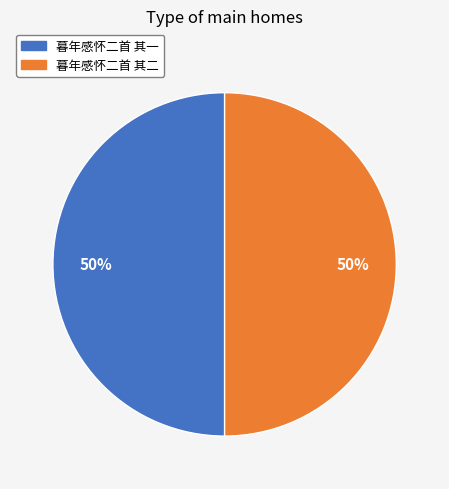

What is the ratio of the value at 暮年感怀二首 其二 to the value at 暮年感怀二首 其一?

1.0